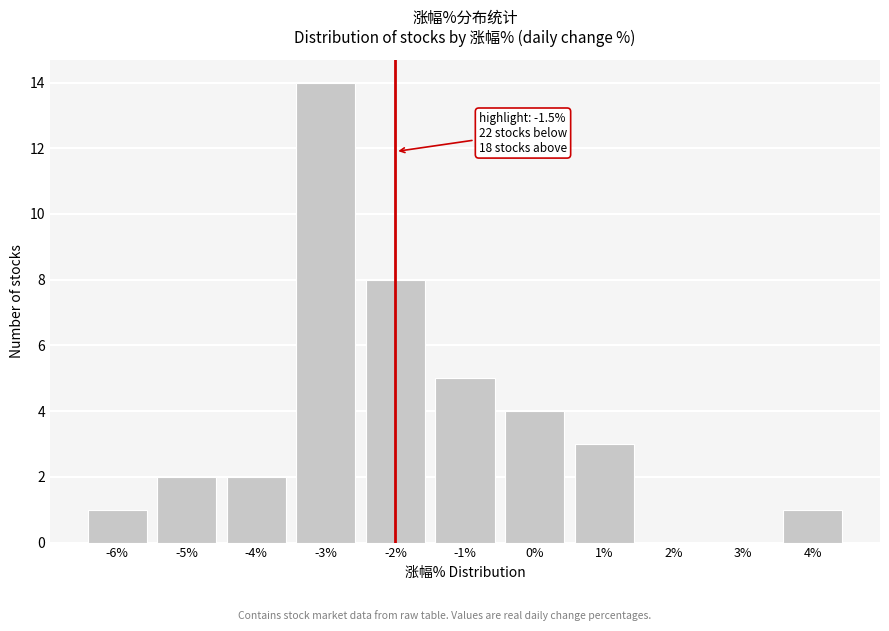

Reading left to right, what are all the values shown in this chart?

-6%=1	-5%=2	-4%=2	-3%=14	-2%=8	-1%=5	0%=4	1%=3	2%=0	3%=0	4%=1